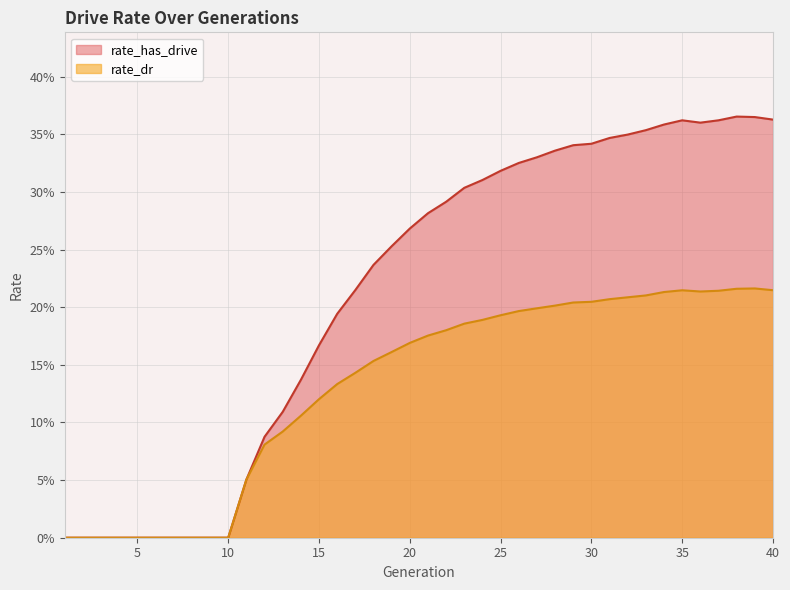

True or false: rate_dr and rate_has_drive cross at least once.

False